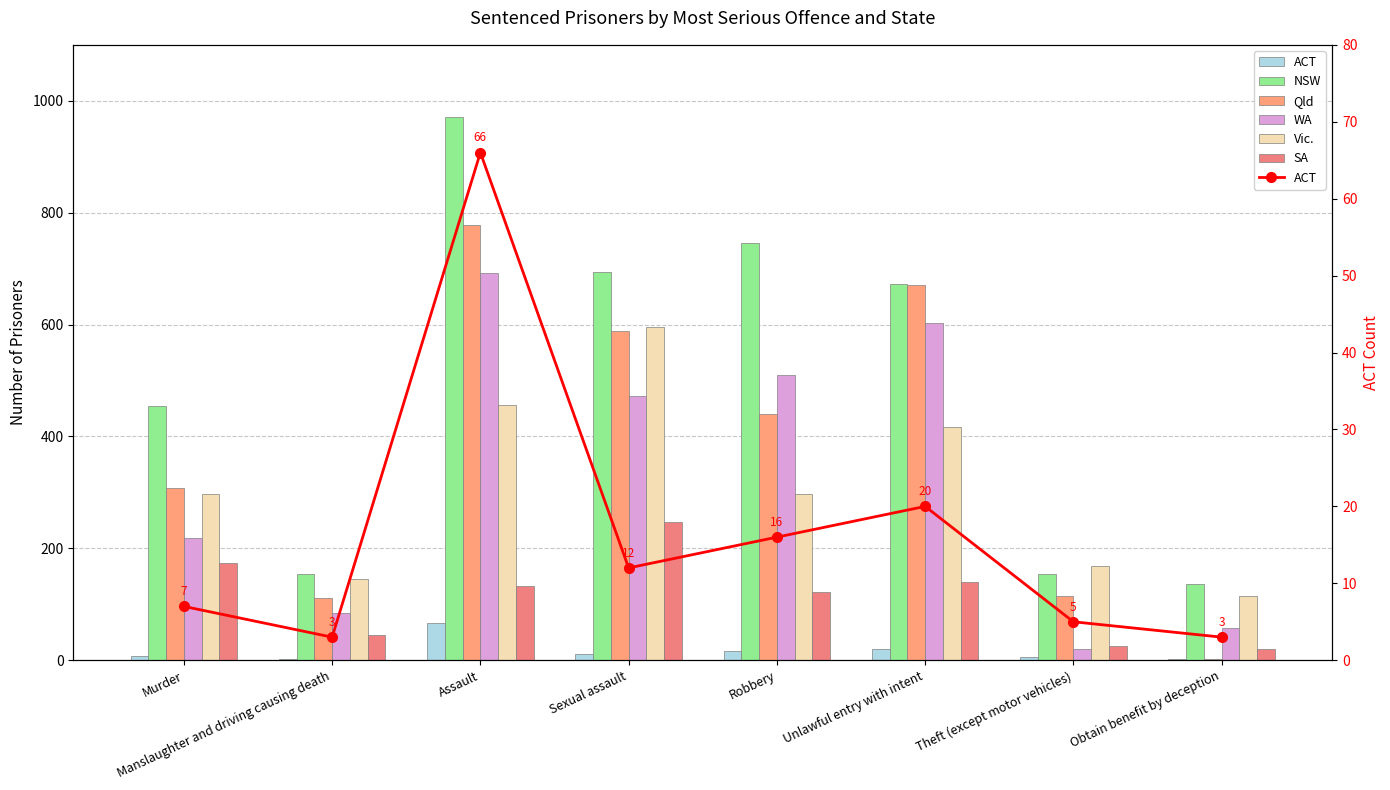

Is it true that ACT equals 8 at Sexual assault?

False